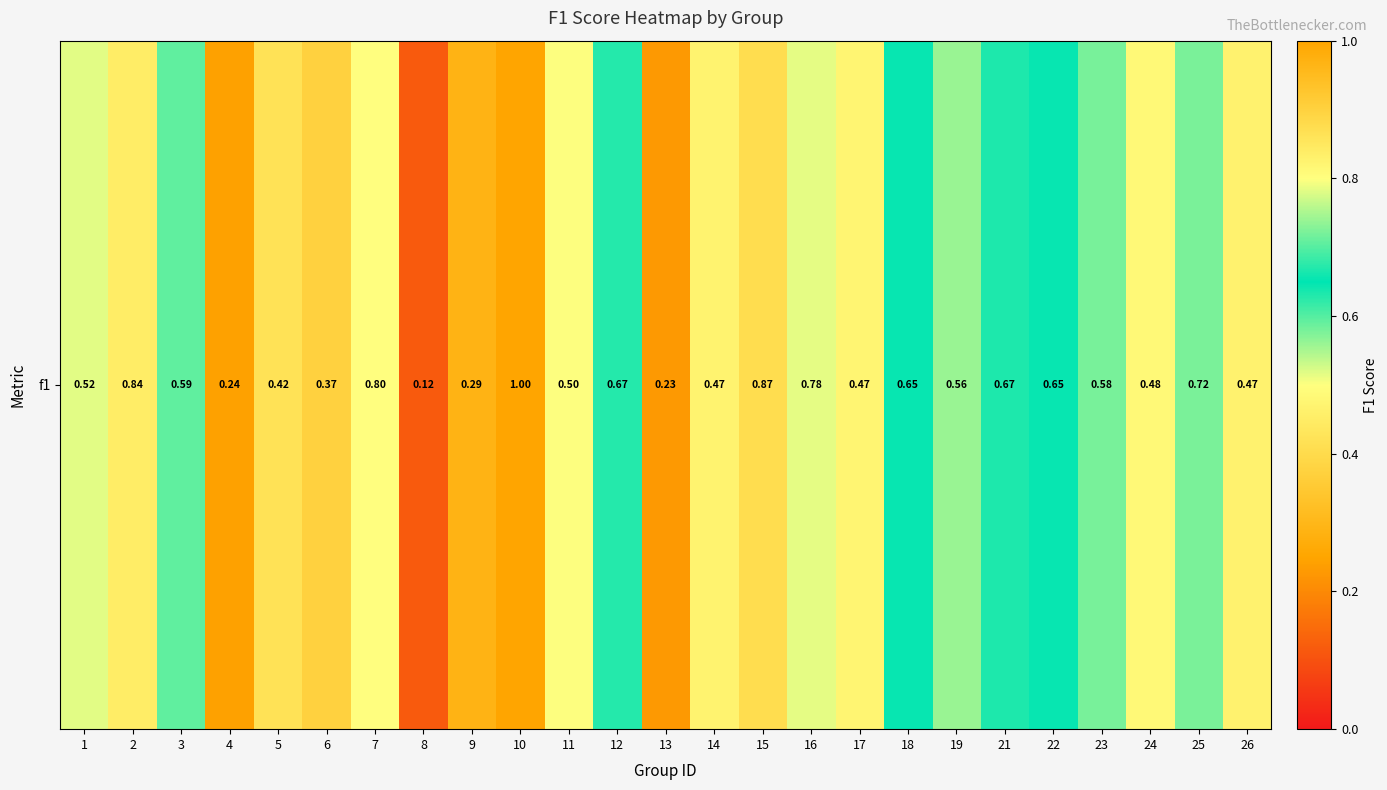

What is the minimum value shown in the chart?

0.1